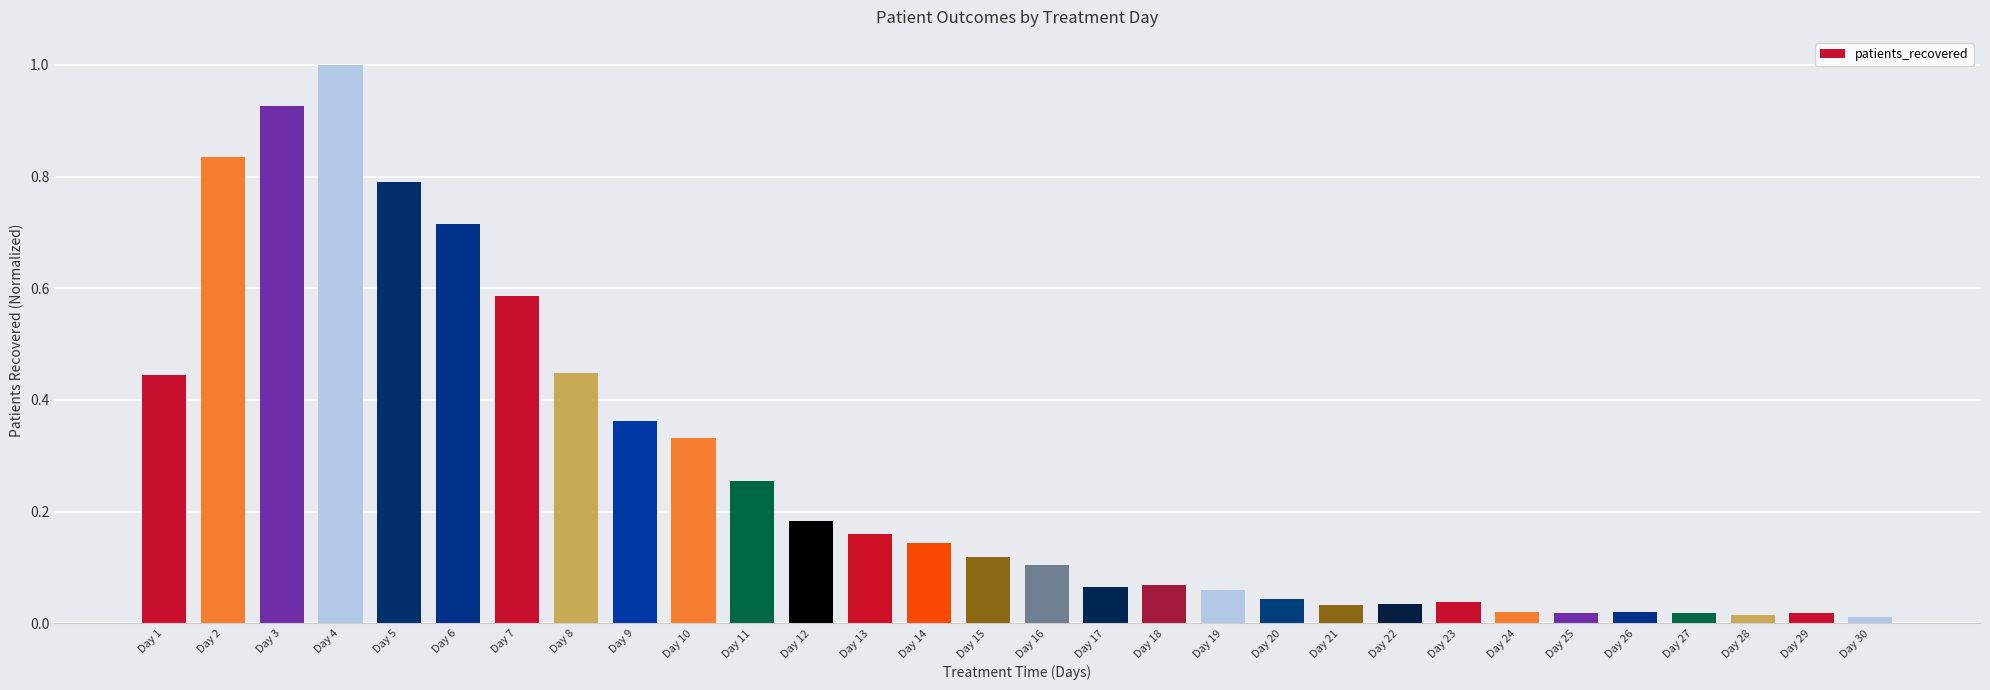

The value at Day 16 is 0.2. True or false?

False